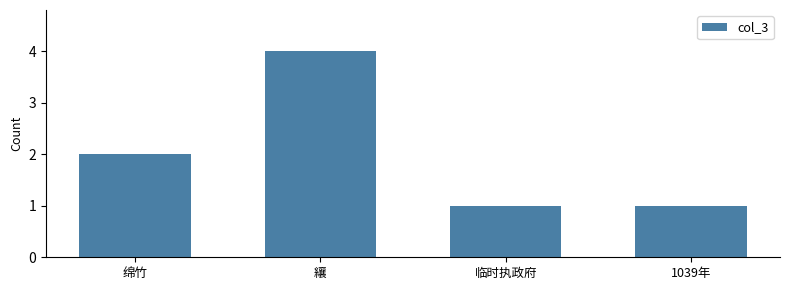

What is the sum of the values at 纕 and 临时执政府?

5